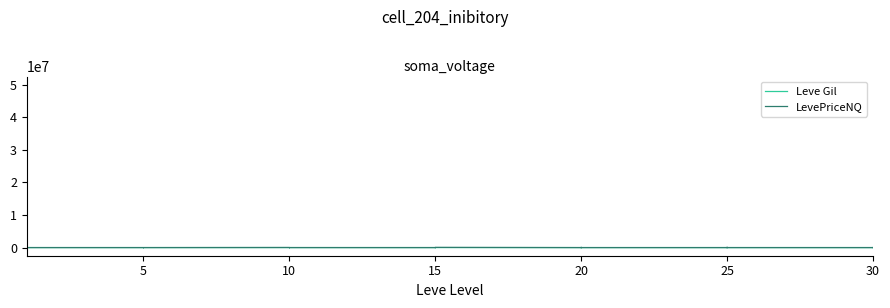

At which label does LevePriceNQ reach its minimum?

5